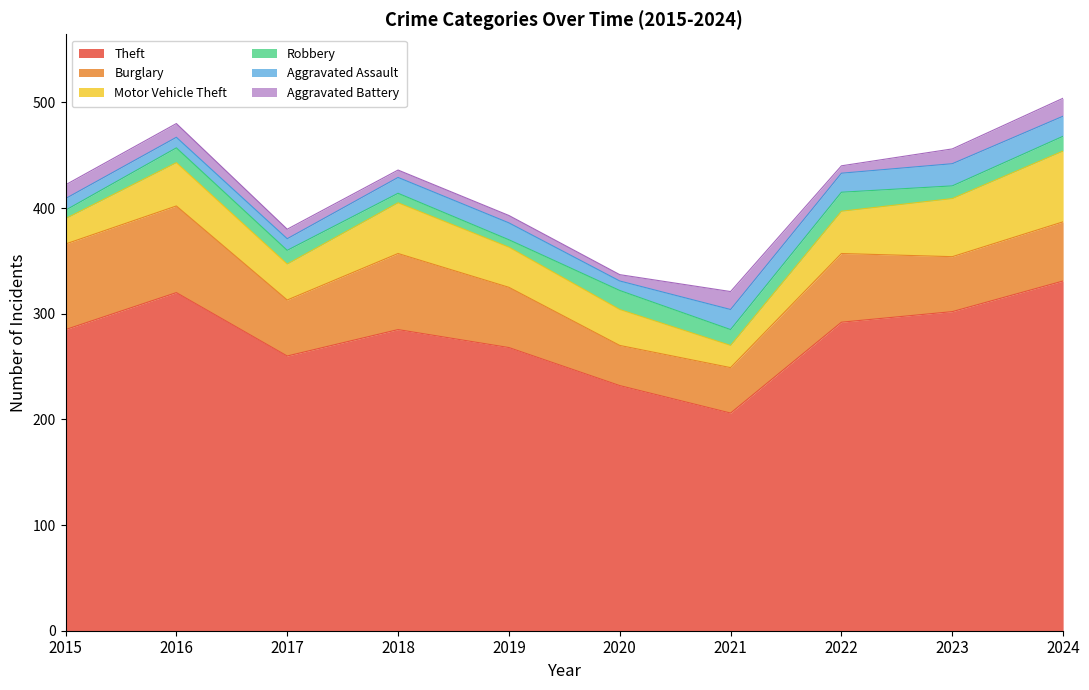

What are all the series names shown in the legend?

Theft, Burglary, Motor Vehicle Theft, Robbery, Aggravated Assault, Aggravated Battery